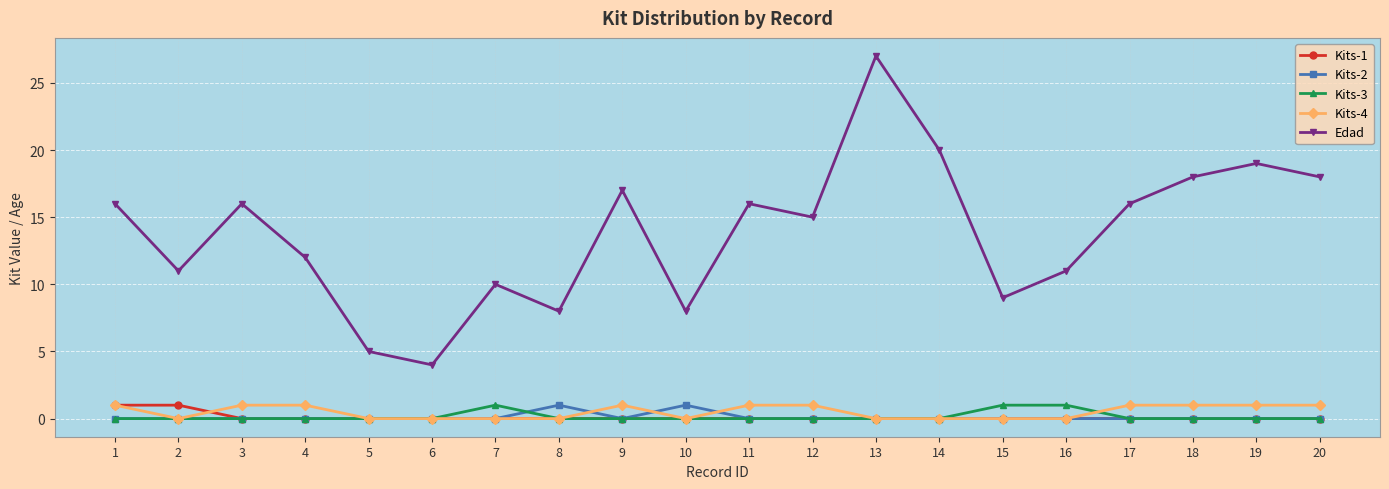

Which series has the largest total across all categories?

Edad